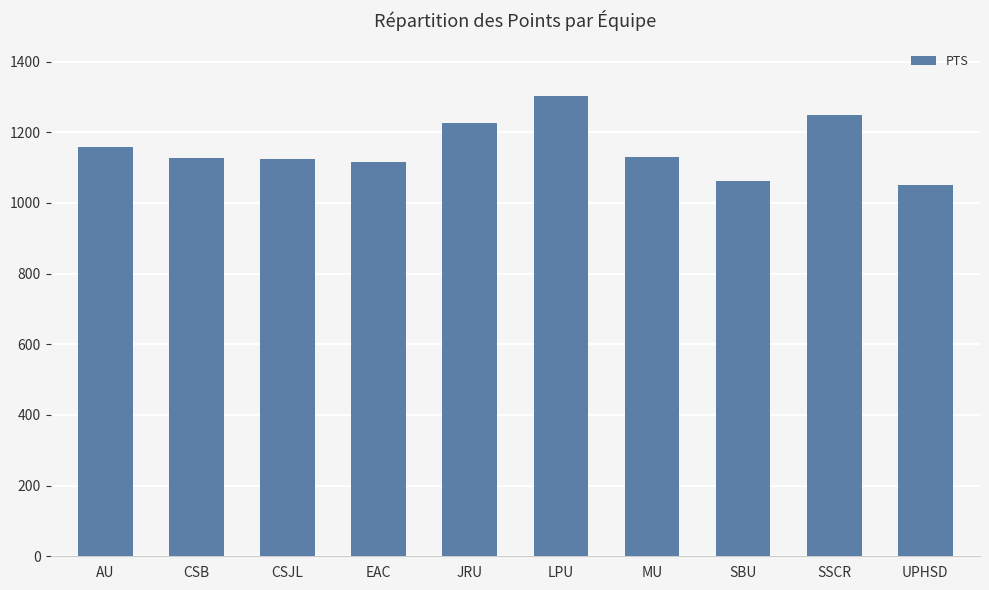

At which category does the chart reach its peak across all series?

LPU